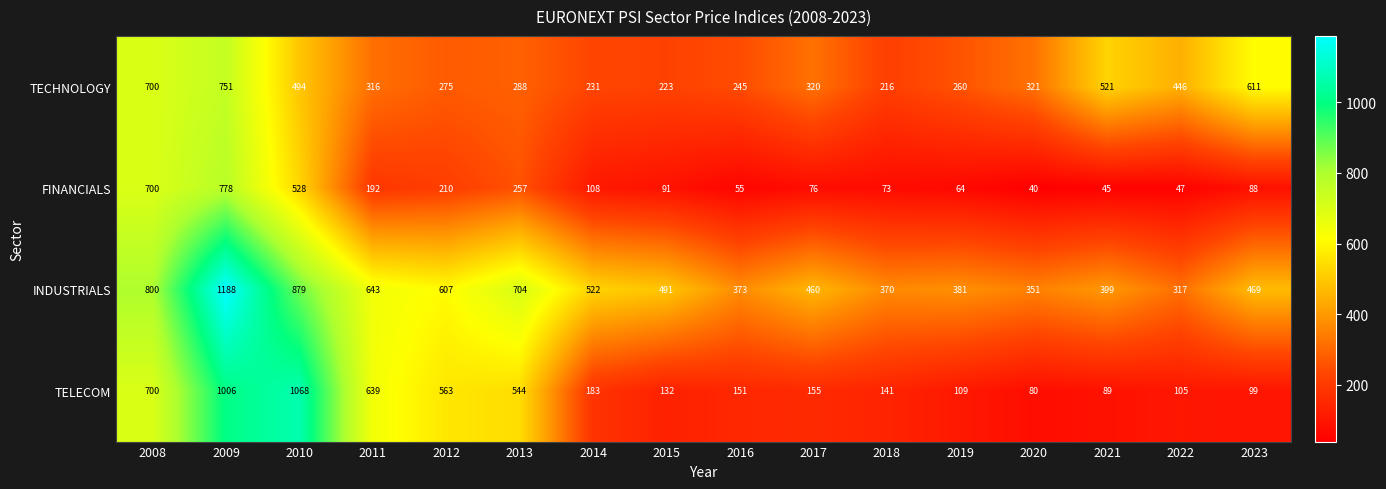

What is the spread (max minus min) of values at 2016?

318